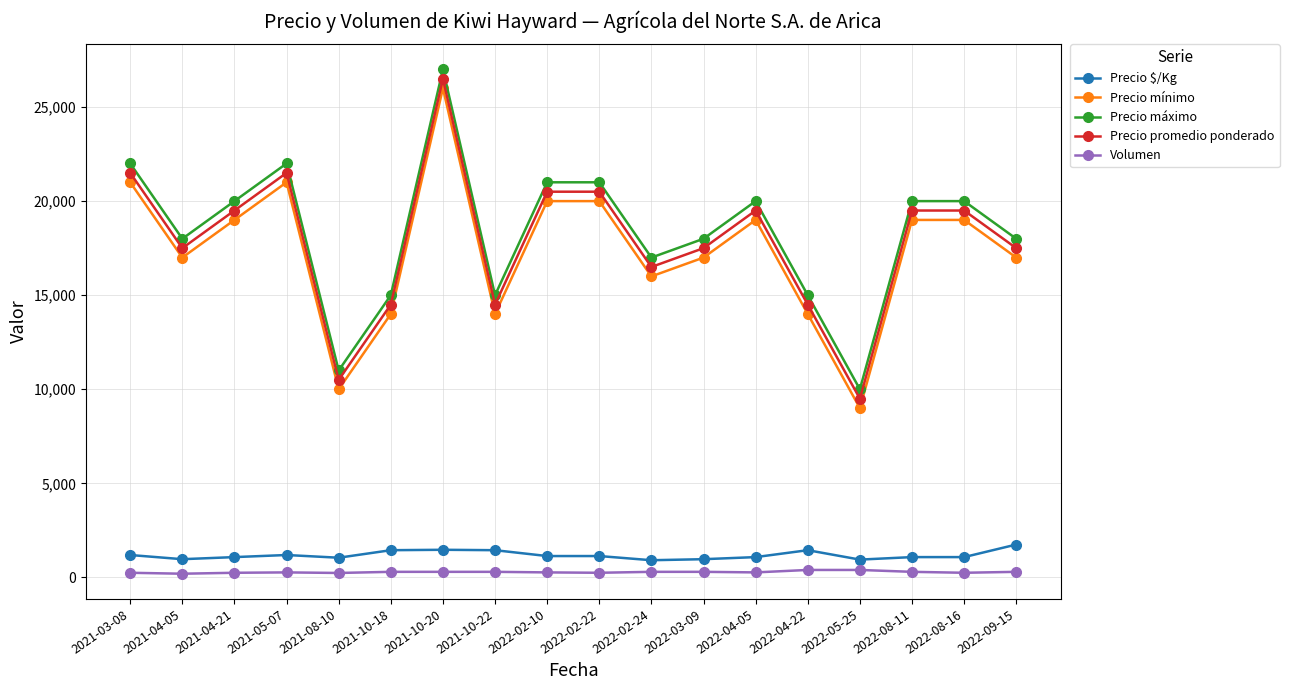

What is the value of the Volumen point at the 1st from the left?

250